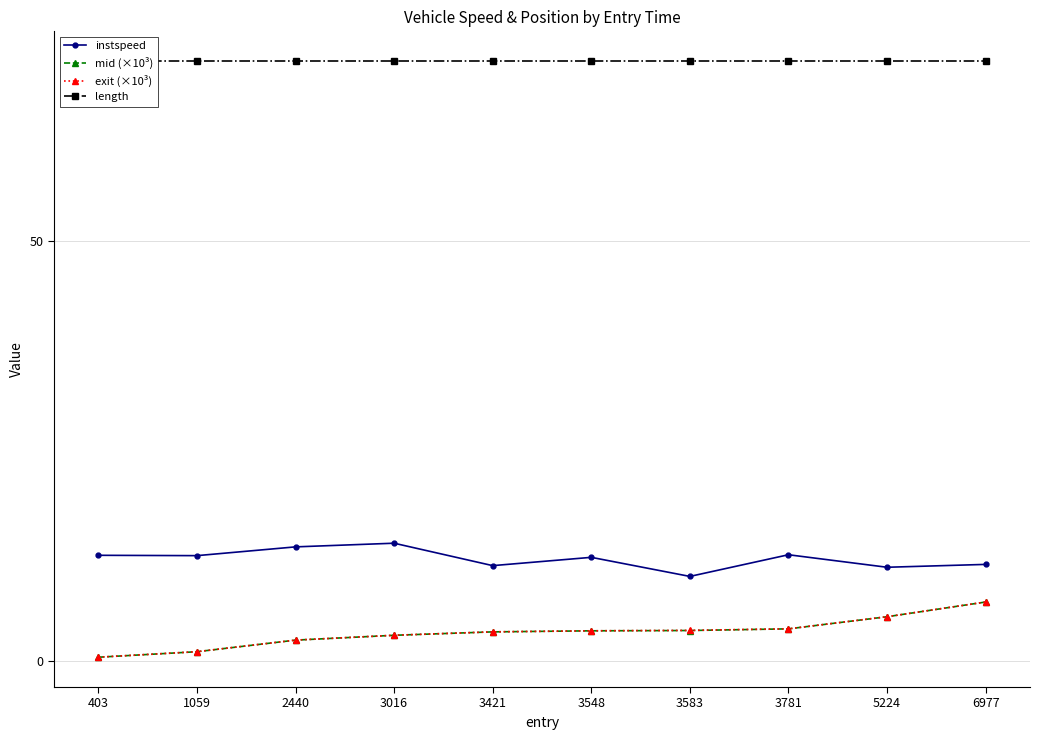

List the series in order of their peak value, lowest first.

mid (×10³), exit (×10³), instspeed, length